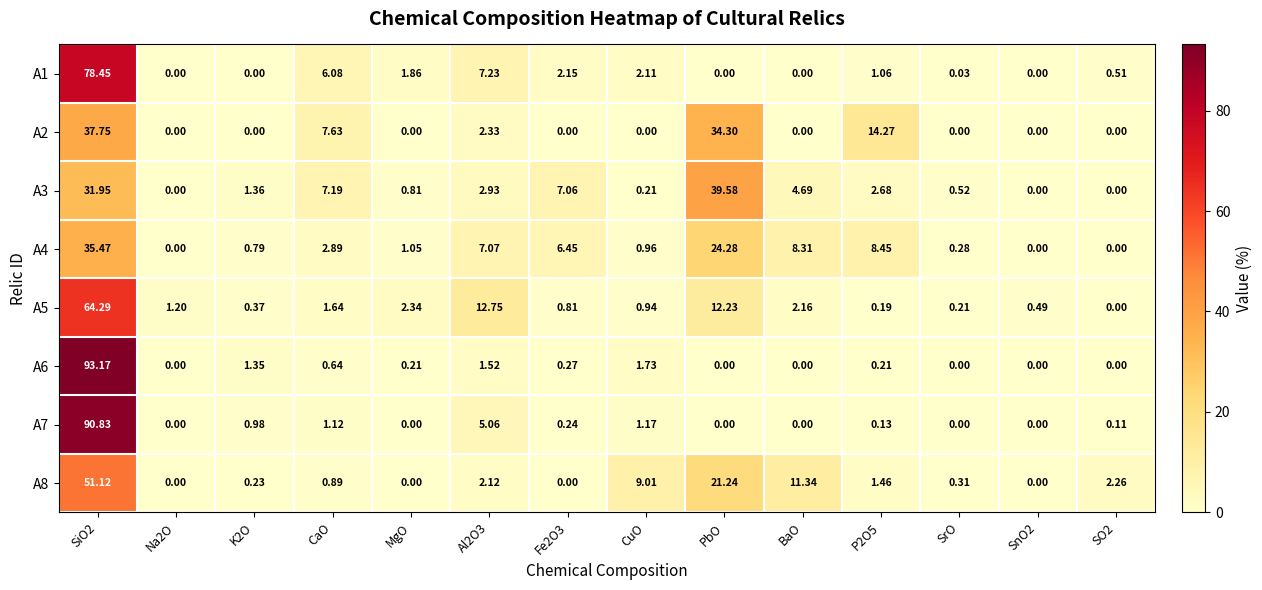

Is the value of A7 at CuO greater than the value of A6 at MgO?

Yes